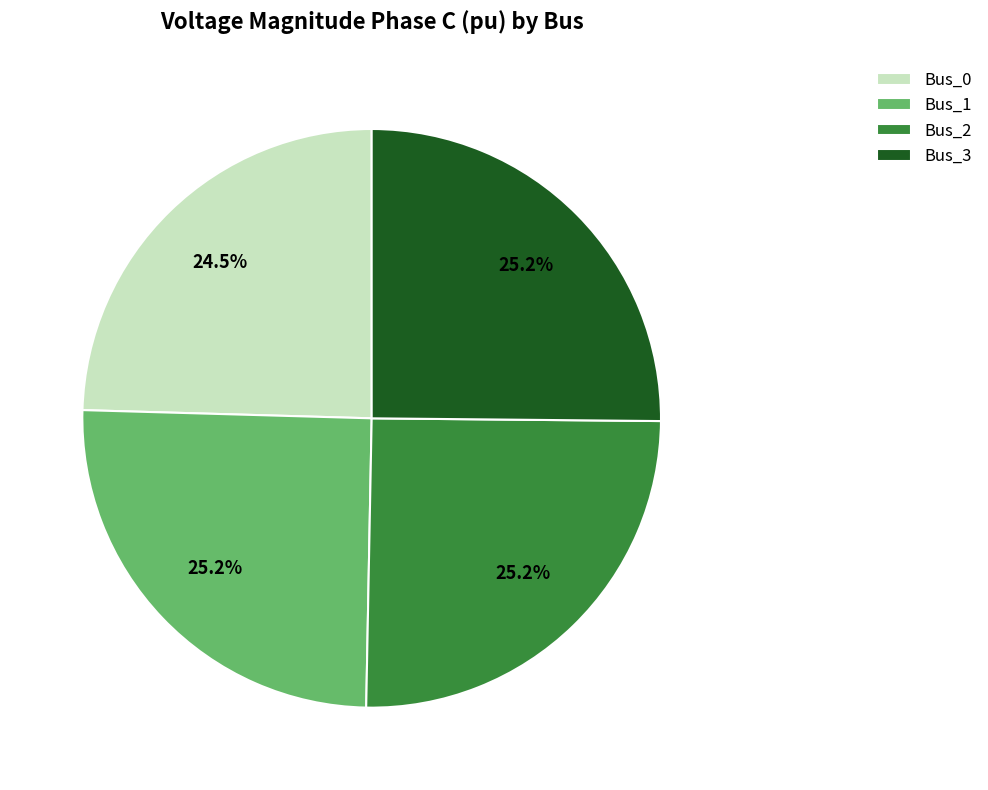

Is Bus_3 the majority of the pie?

No